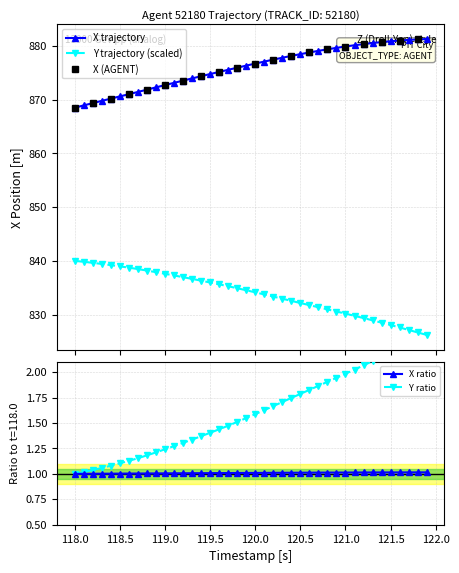

What is the minimum value for X trajectory?

868.5